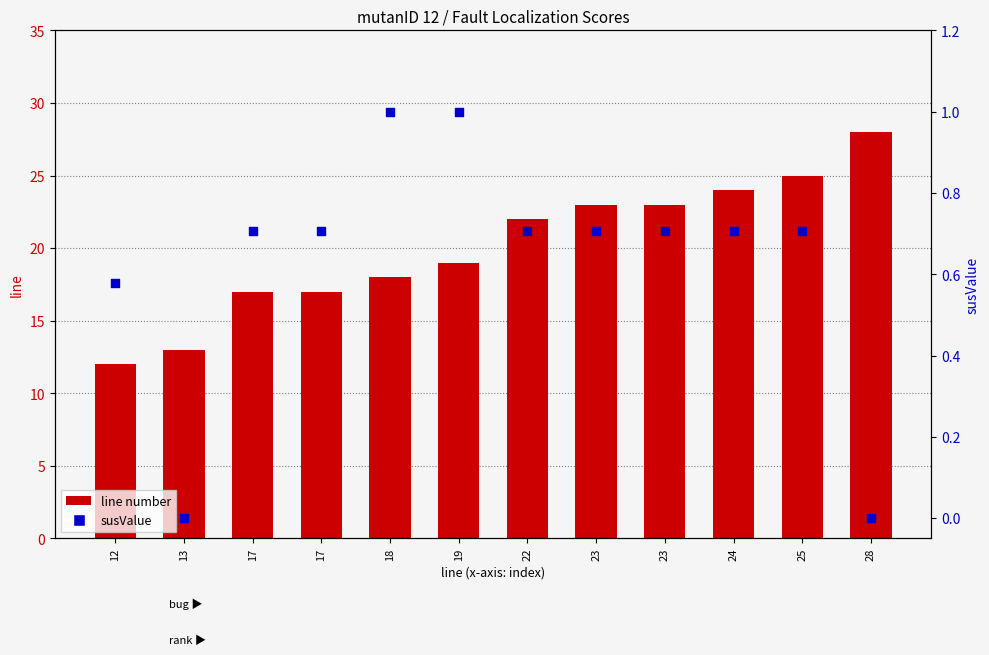

Which series has the widest spread of Y values?

line number